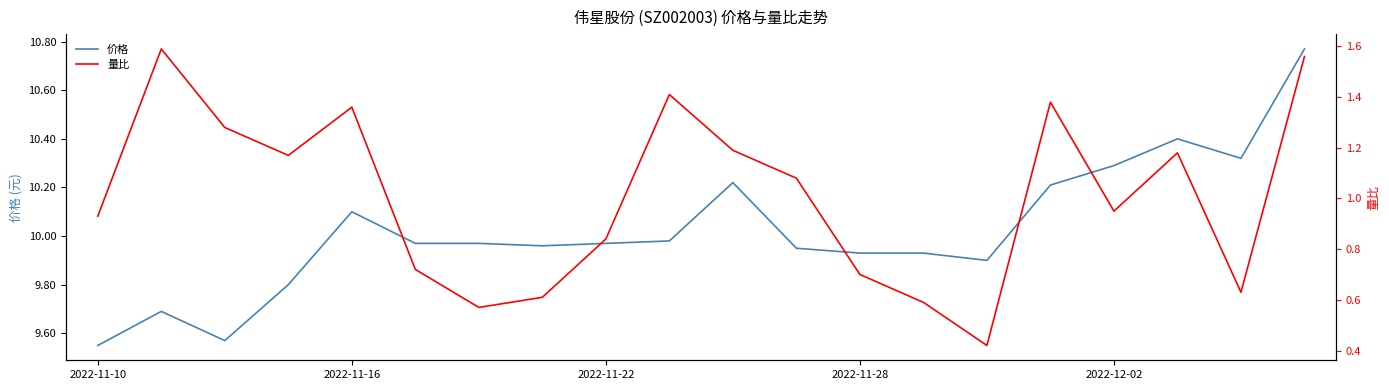

At which category does the chart reach its minimum across all series?

14